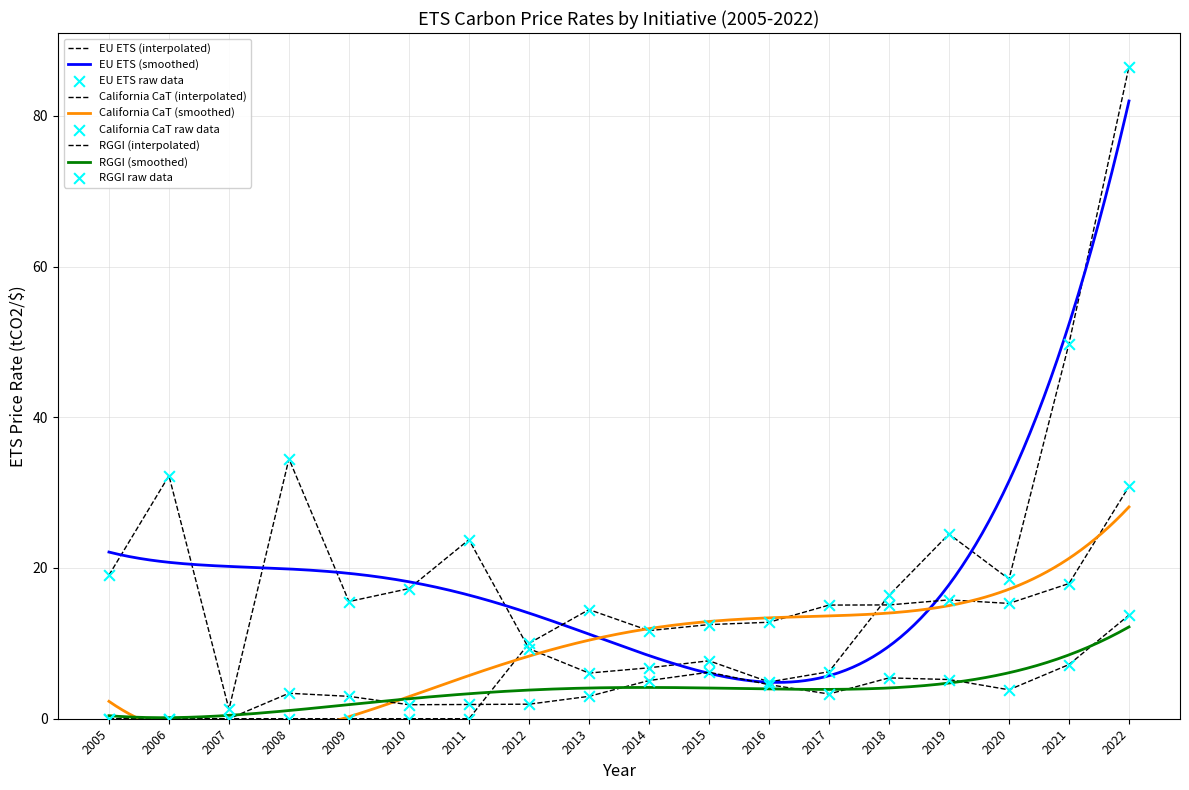

Which series contains the highest Y value?

EU ETS